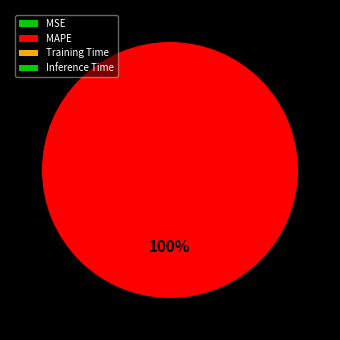

Which category has the smallest portion of the pie?

Inference Time